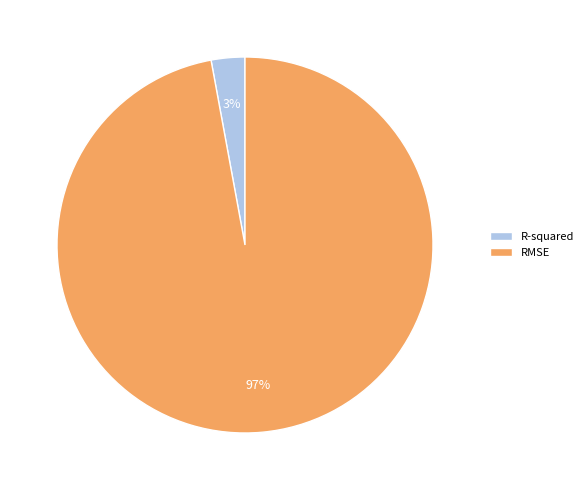

The R-squared slice represents 12% of the pie. True or false?

False